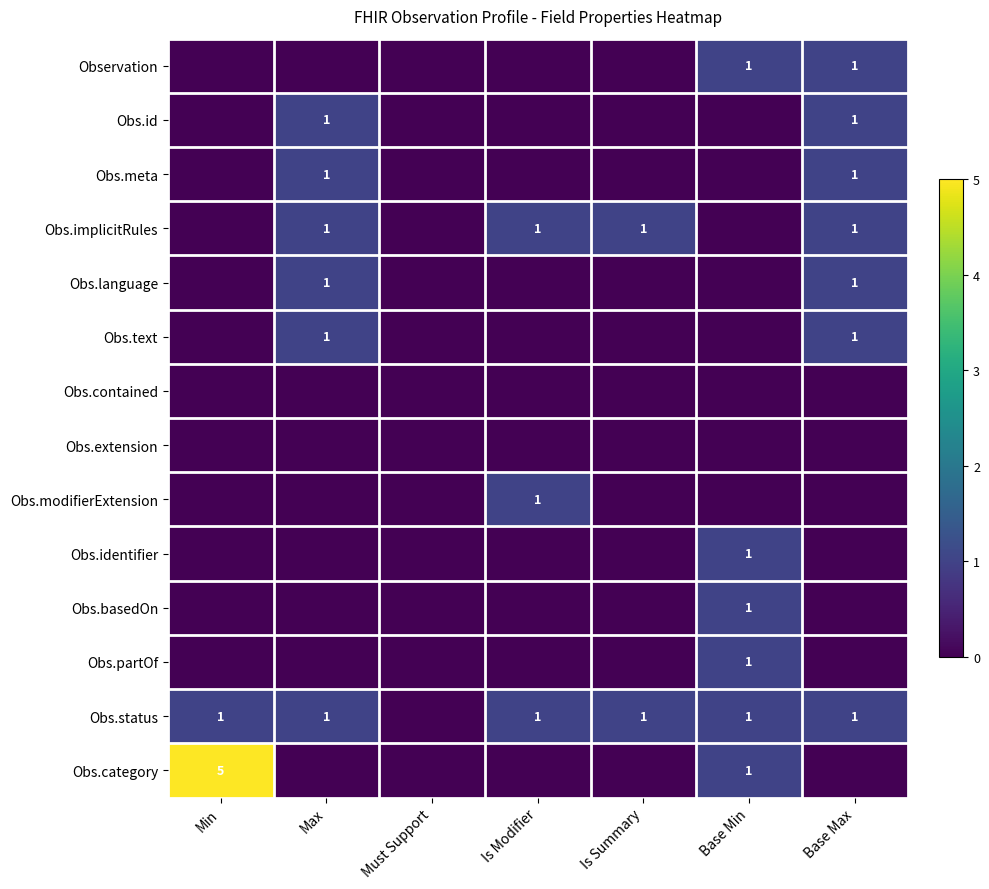

Between Is Summary and Base Max, which is larger?

Base Max